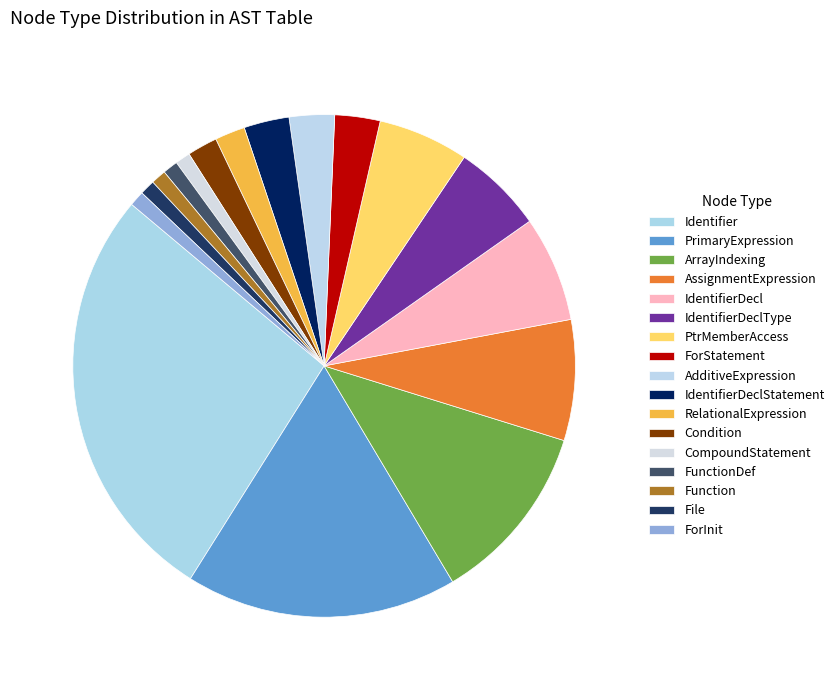

Rank the categories by value from lowest to highest.

CompoundStatement, FunctionDef, Function, File, ForInit, RelationalExpression, Condition, ForStatement, AdditiveExpression, IdentifierDeclStatement, IdentifierDeclType, PtrMemberAccess, IdentifierDecl, AssignmentExpression, ArrayIndexing, PrimaryExpression, Identifier